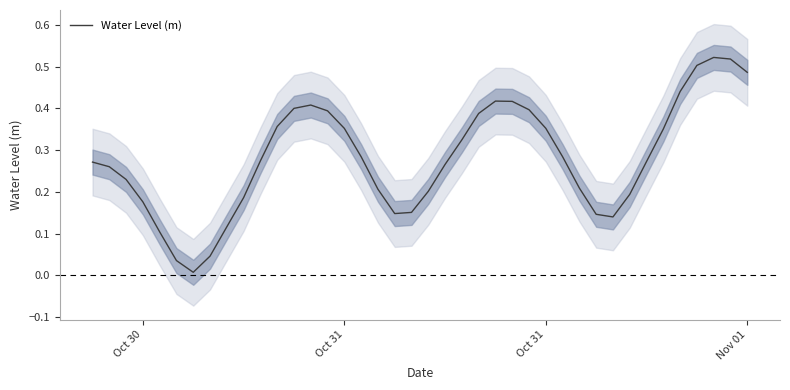

True or false: the data shows 0.3 at Oct 31.

True